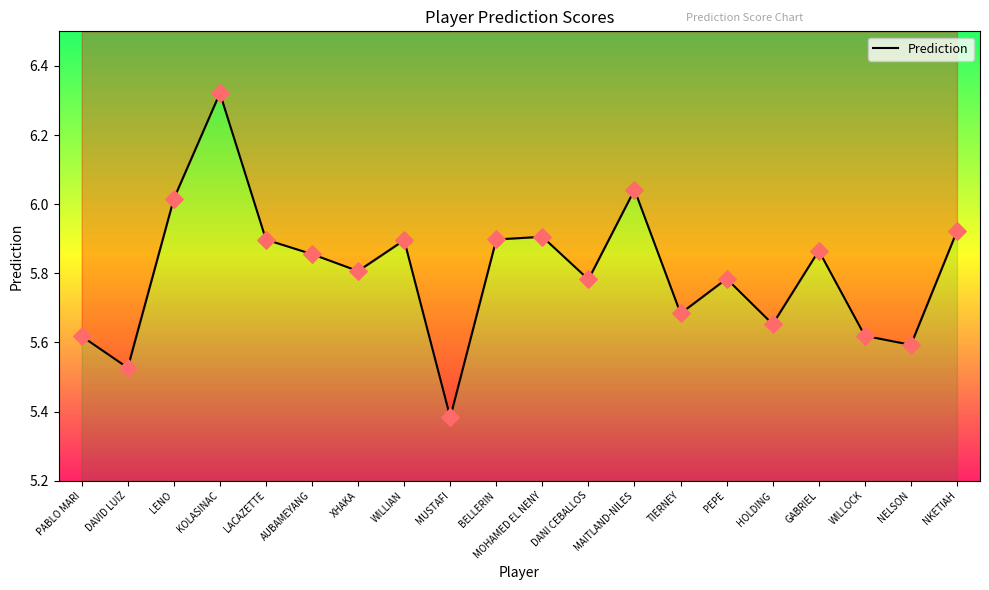

Approximately how many times larger is the value at DANI CEBALLOS compared to MOHAMED EL NENY?

1.0